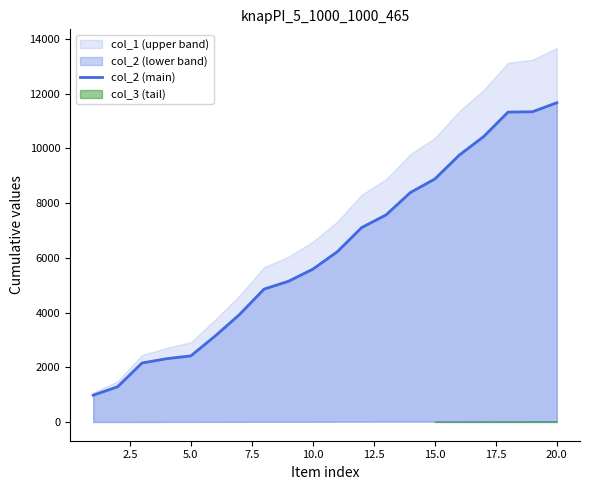

What is the value of the 16th point from the left?

9749